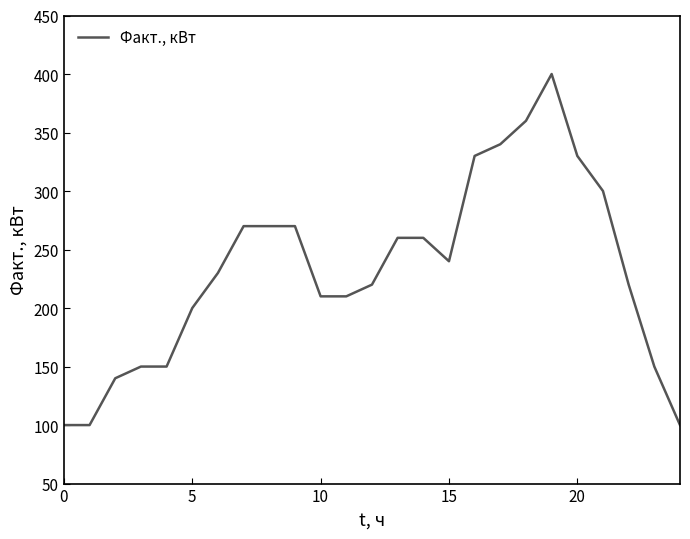

What is the minimum value shown in the chart?

100